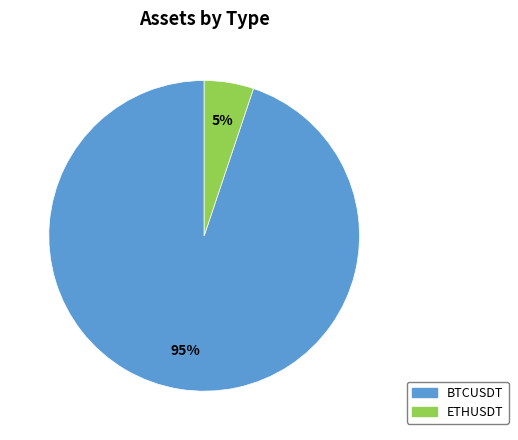

Does ETHUSDT represent more than half of the total?

No